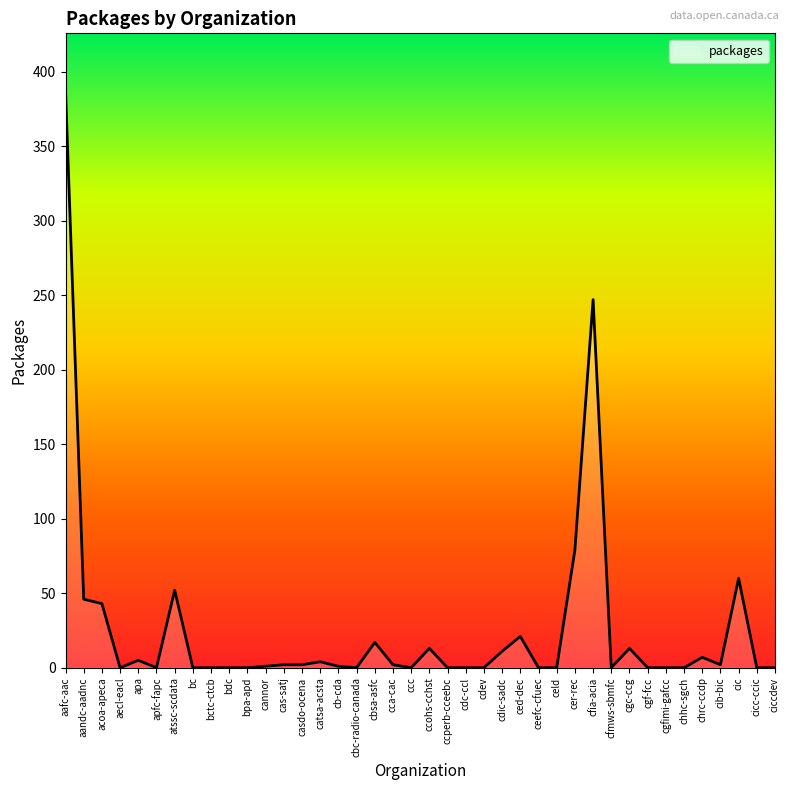

Reading left to right, transcribe all the data shown in this chart.

387	46	43	0	5	0	52	0	0	0	0	1	2	2	4	1	0	17	2	0	13	0	0	0	11	21	0	0	79	247	0	13	0	0	0	7	2	60	0	0